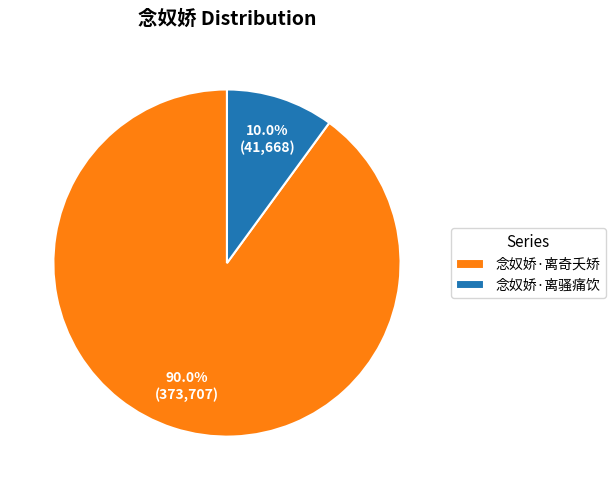

Which slice is the smallest?

念奴娇·离骚痛饮